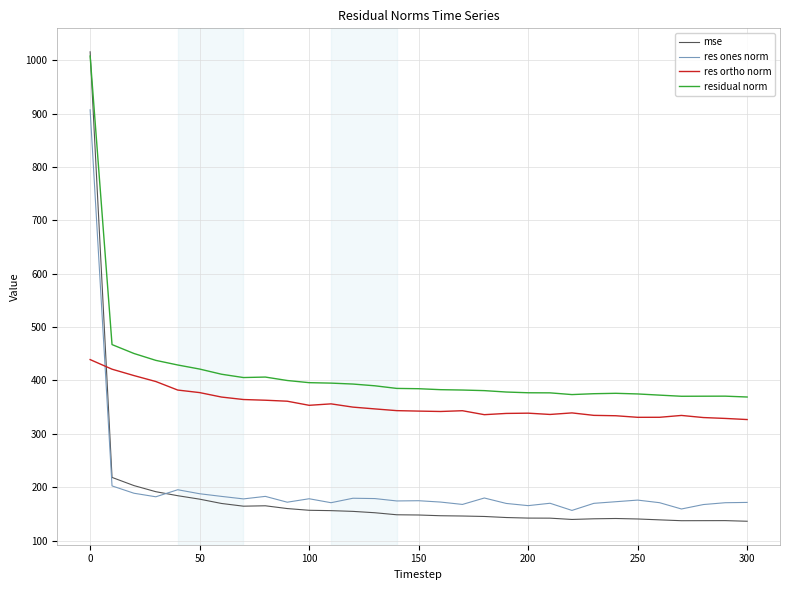

Which series ends up on top after the final intersection of res ones norm and res ortho norm?

res ortho norm